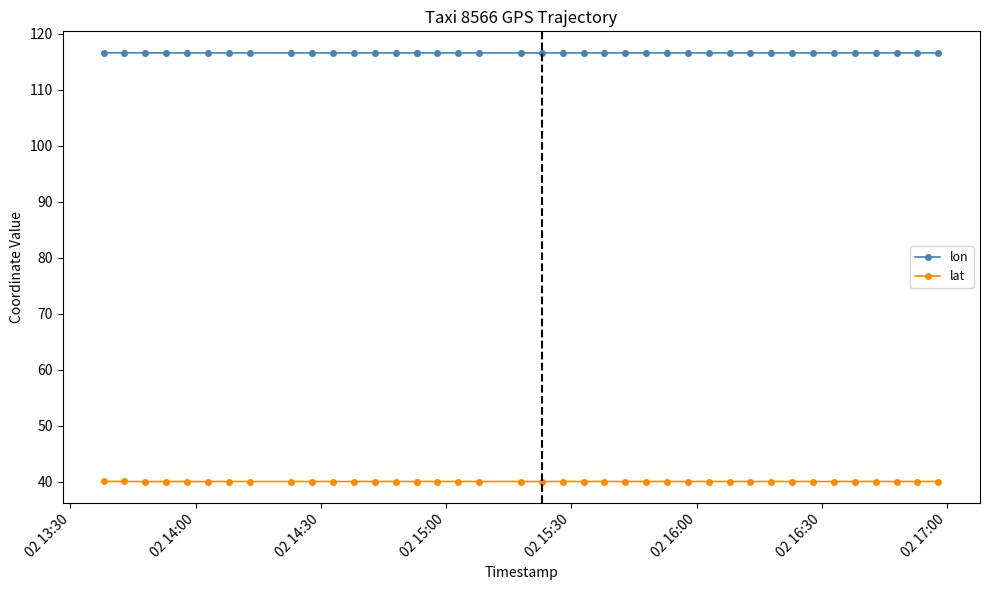

True or false: lon has more than 2 points higher than both neighbors.

True